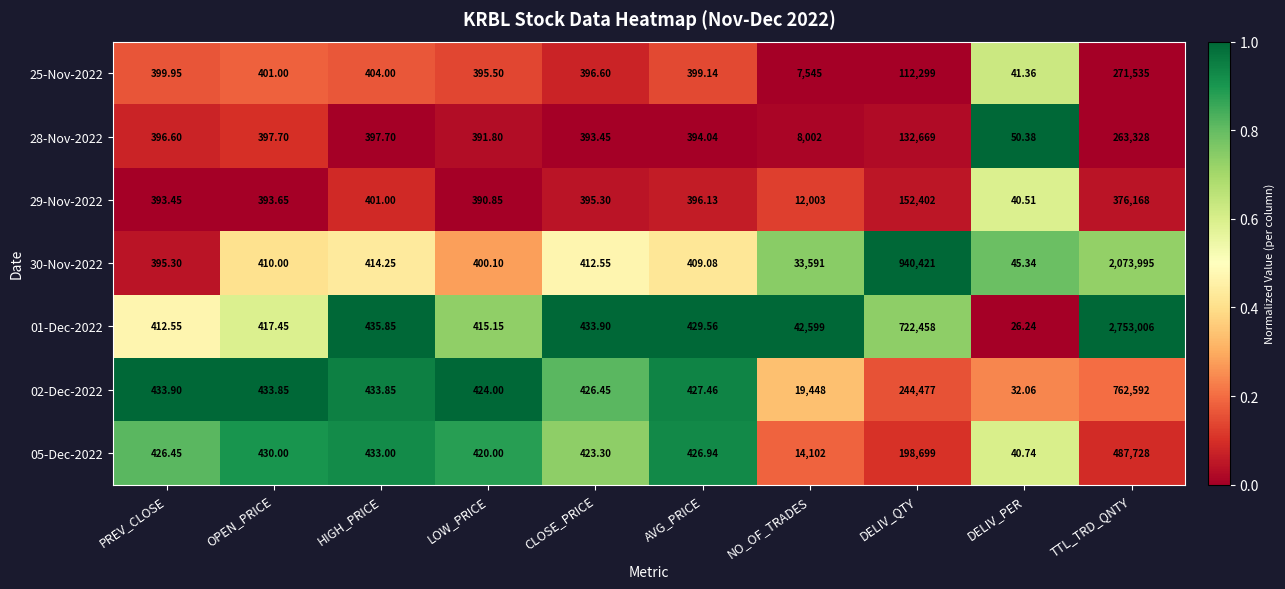

At which category is the sum across all series the highest?

TTL_TRD_QNTY